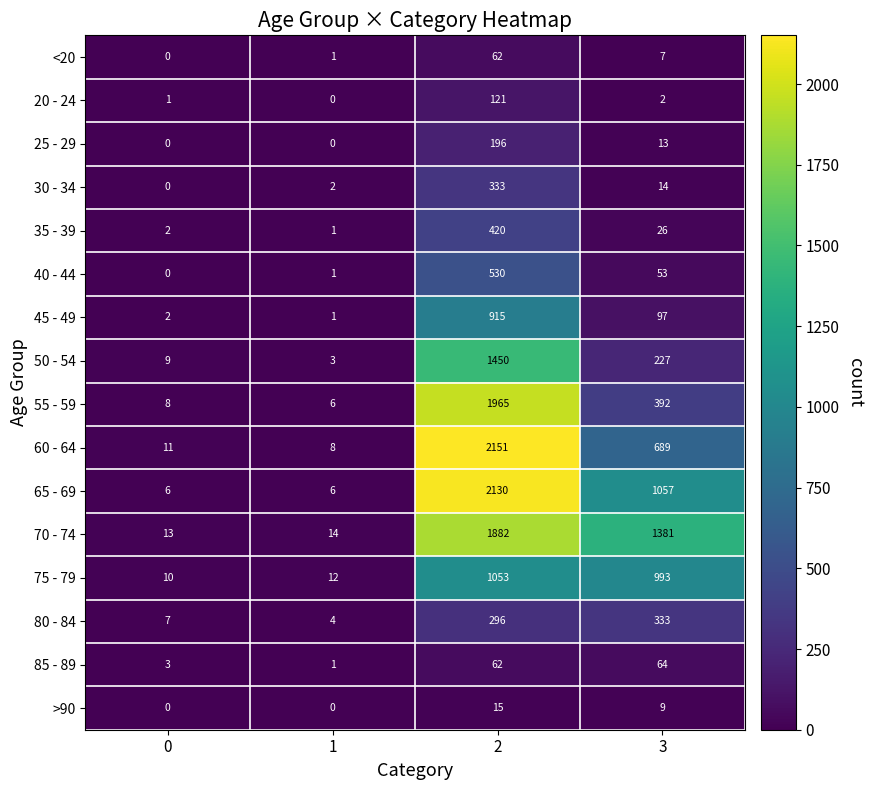

What is the sum of all 50 - 54 values?

1689